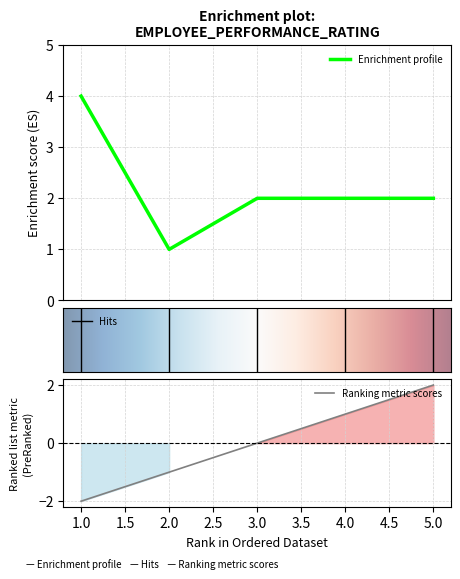

Which series has the largest range (max minus min)?

EmpID_scaled